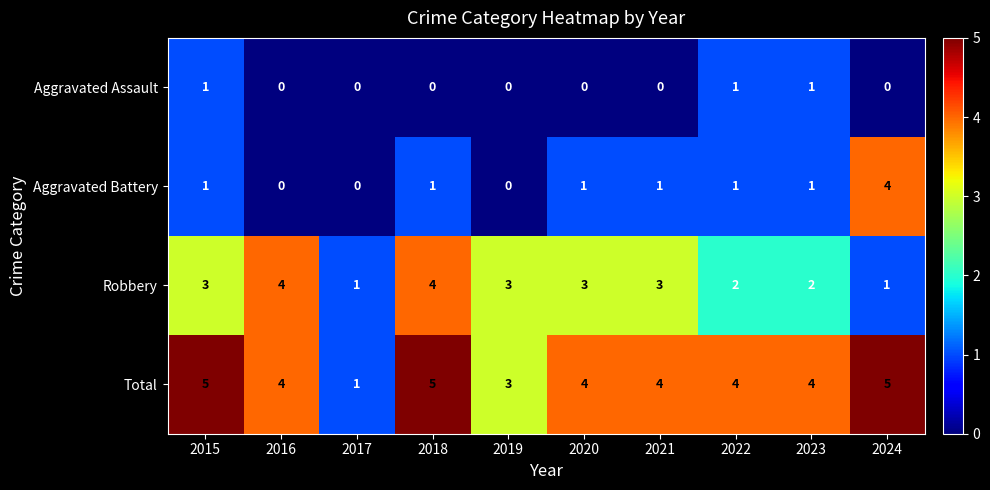

What is the difference between the highest and lowest values at 2019?

3